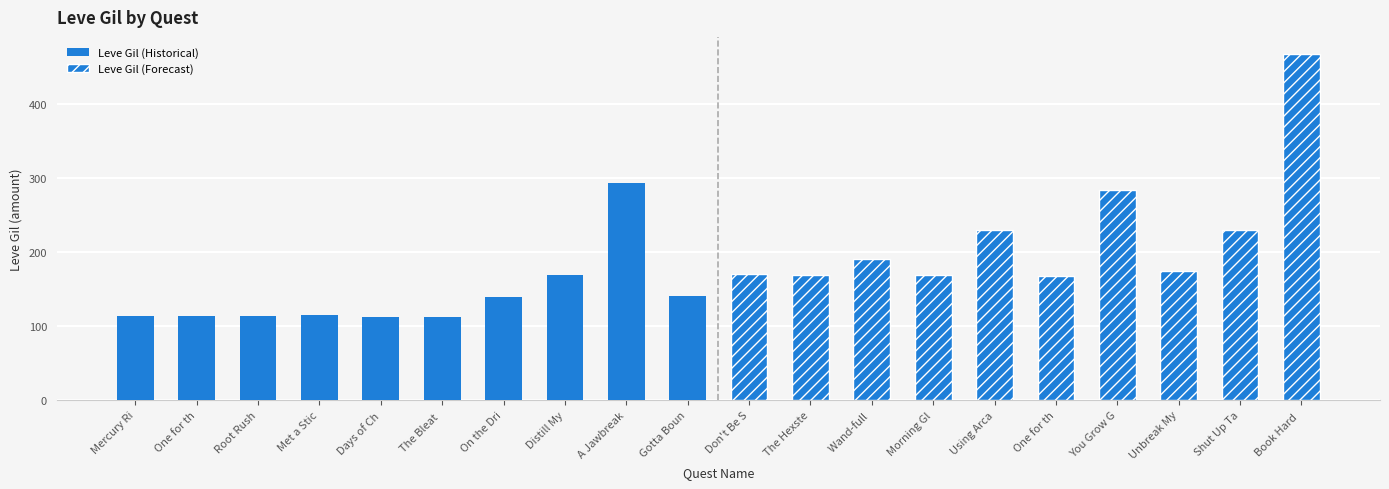

Reading left to right, extract all data points from this chart.

Leve Gil (Historical): 113	114	114	115	112	112	139	169	293	140
Leve Gil (Forecast): 170	169	191	169	230	168	284	175	230	468